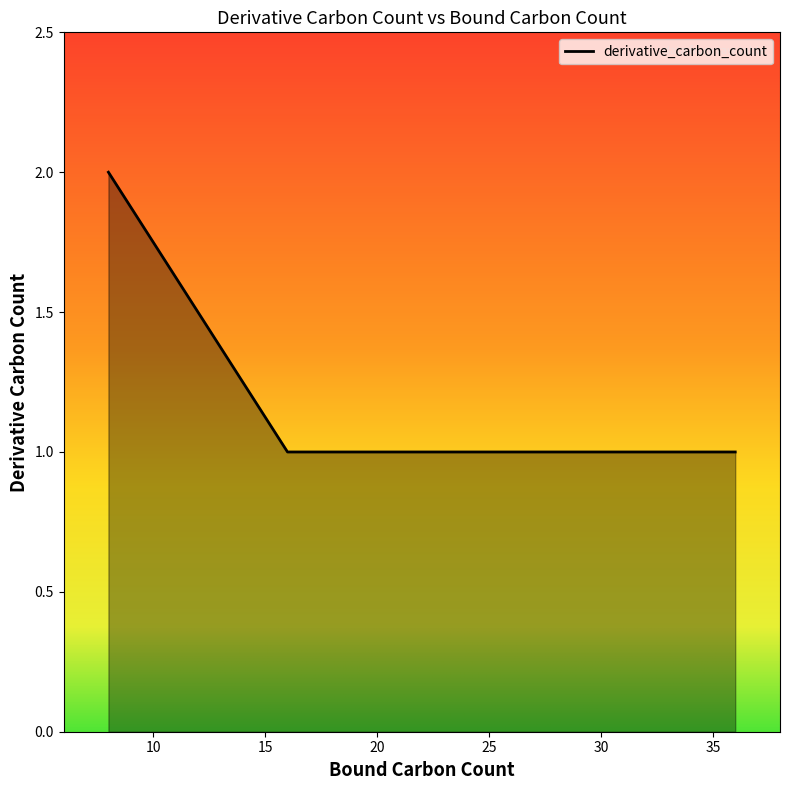

Is it true that the value at C26 is 1?

True